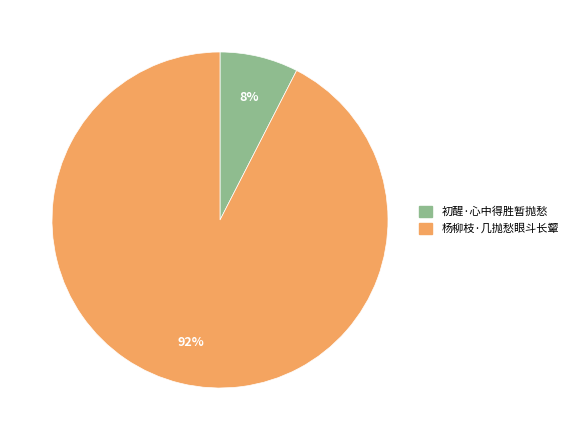

Between 杨柳枝·几抛愁眼斗长颦 and 初醒·心中得胜暂抛愁, which is larger?

杨柳枝·几抛愁眼斗长颦